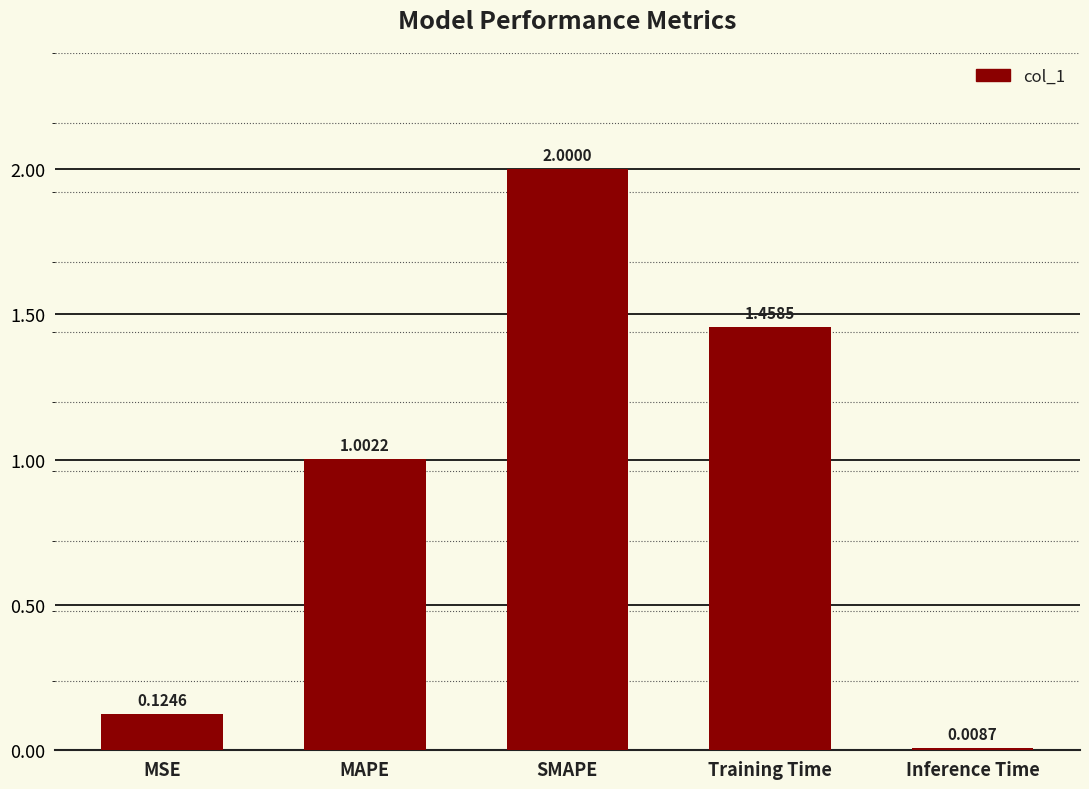

Which label corresponds to the largest value in the chart?

SMAPE